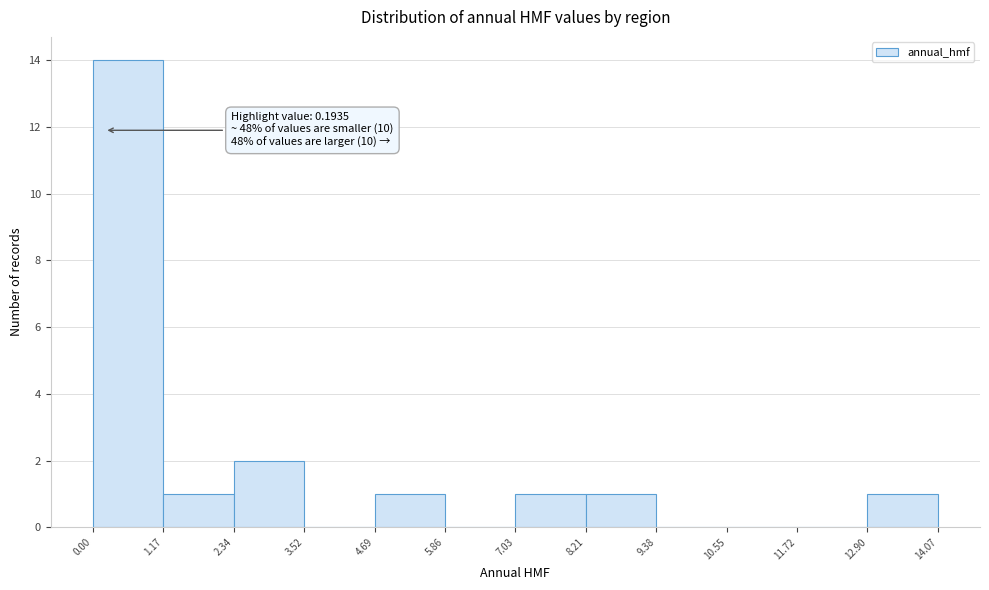

Over which range of the x-axis is the bar tallest?

0.00 to 1.17